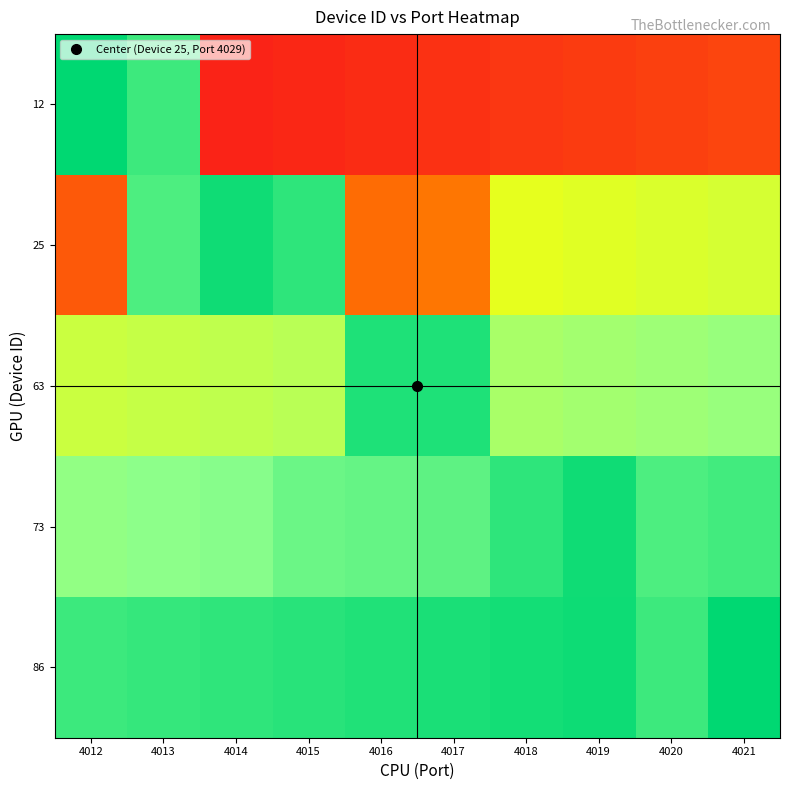

What is the maximum value shown in the chart?

1.0